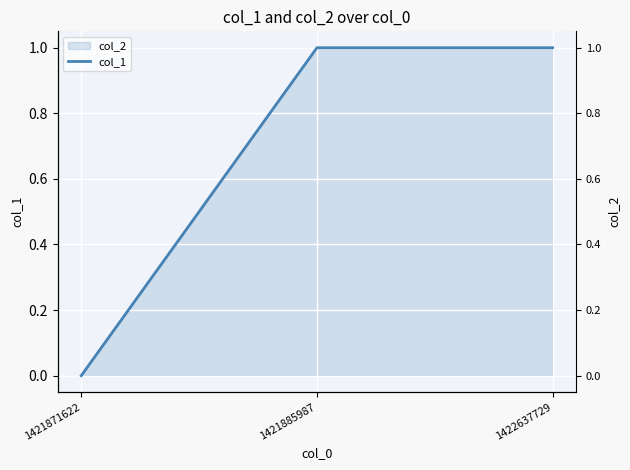

Does the chart display data point markers on the line(s)?

No